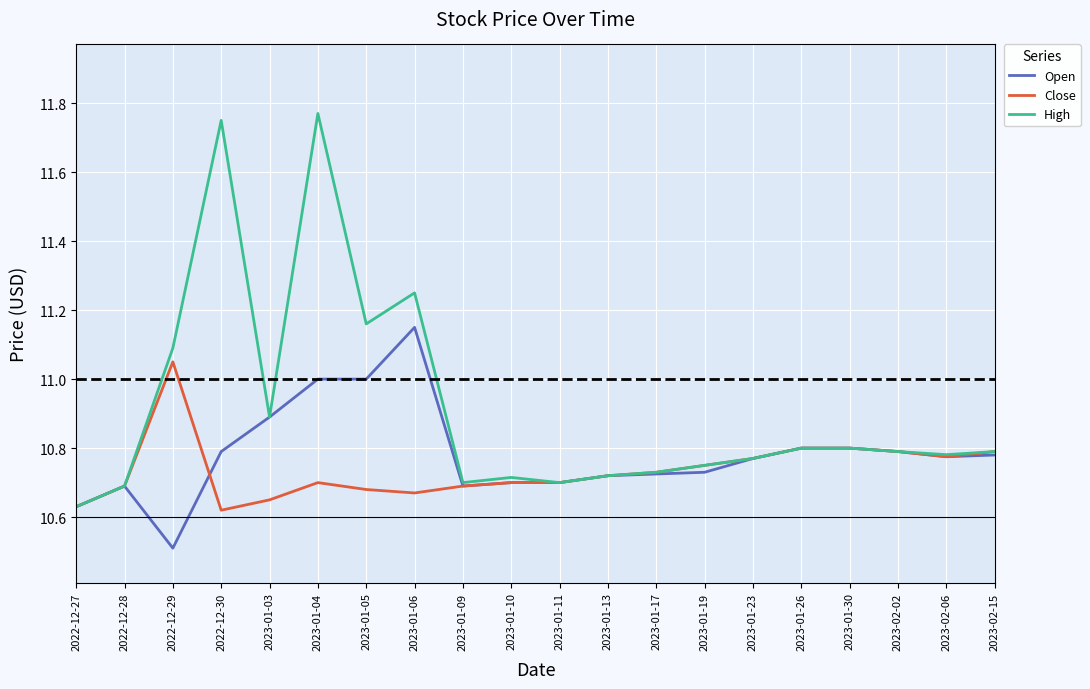

What is the minimum value shown in the chart?

10.5